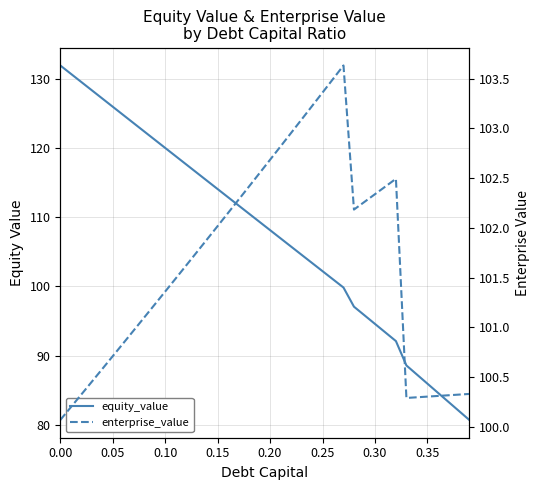

How many lines are shown in the chart?

2